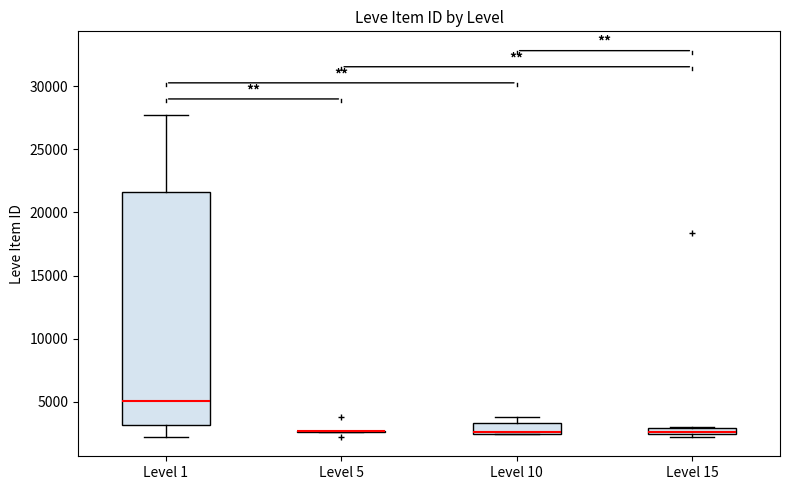

Comparing the boxes themselves (not the whiskers), which one is the tallest?

Level 1